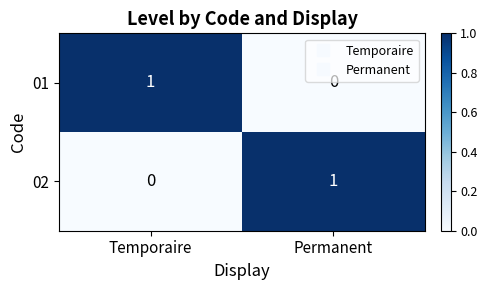

Is the value of 02 at Permanent greater than the value of 01 at Permanent?

Yes